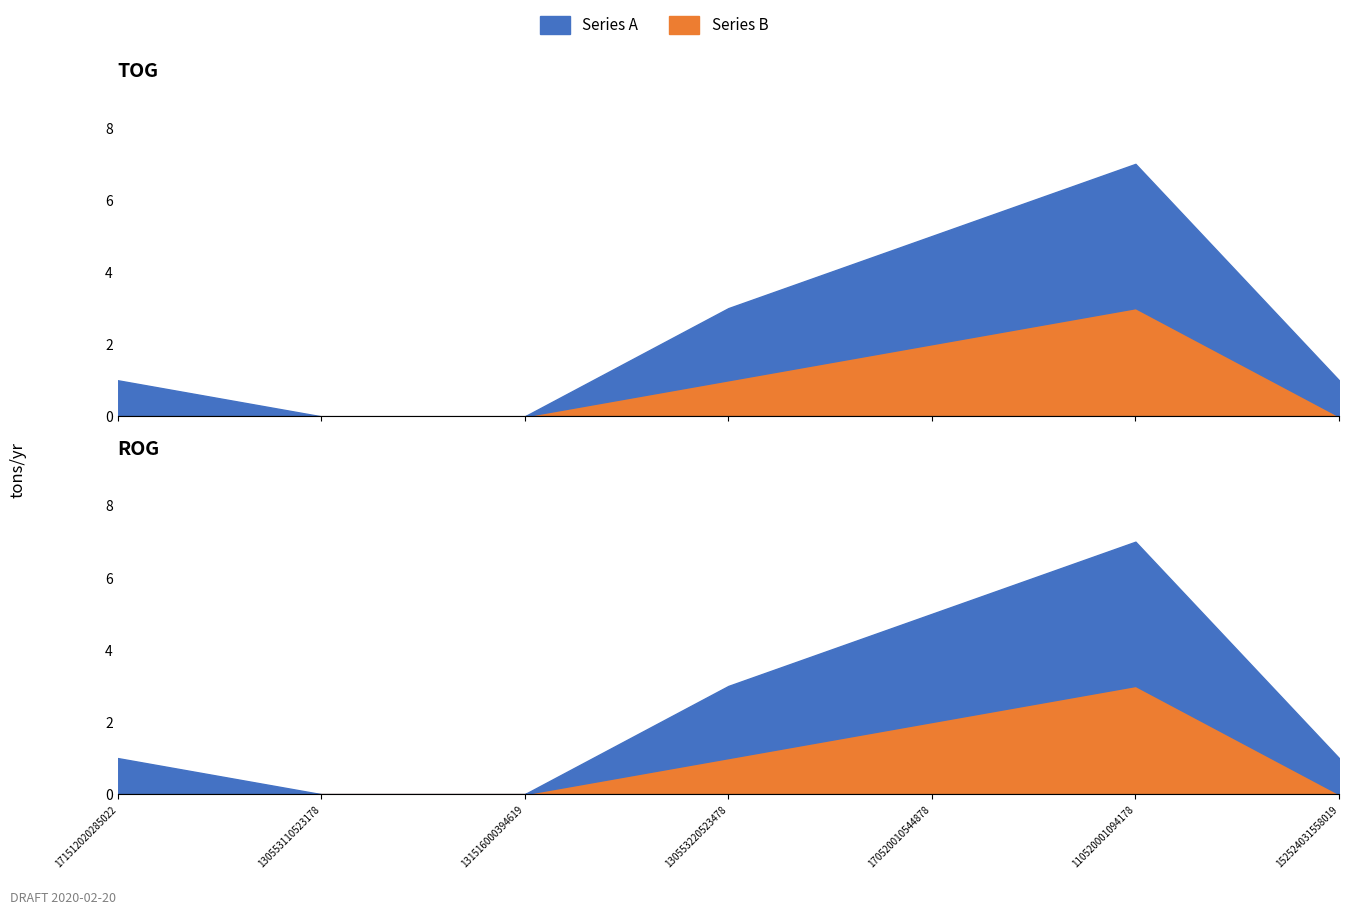

What is the difference between the maximum and minimum values in the Series B series?

3